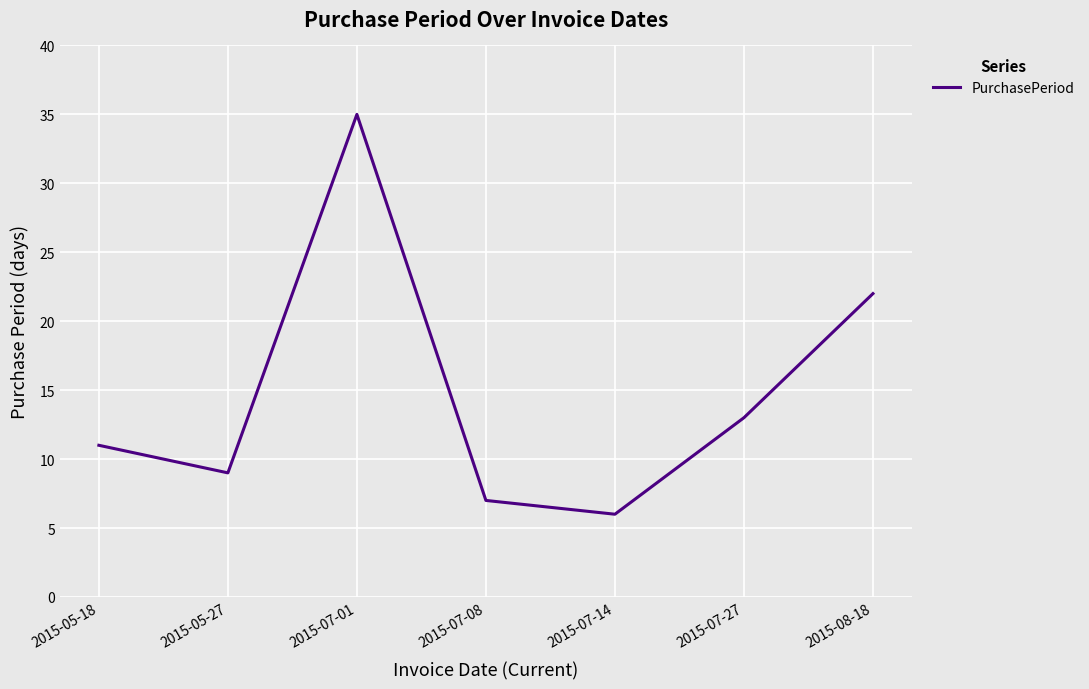

What position from the right is 2015-07-01?

5